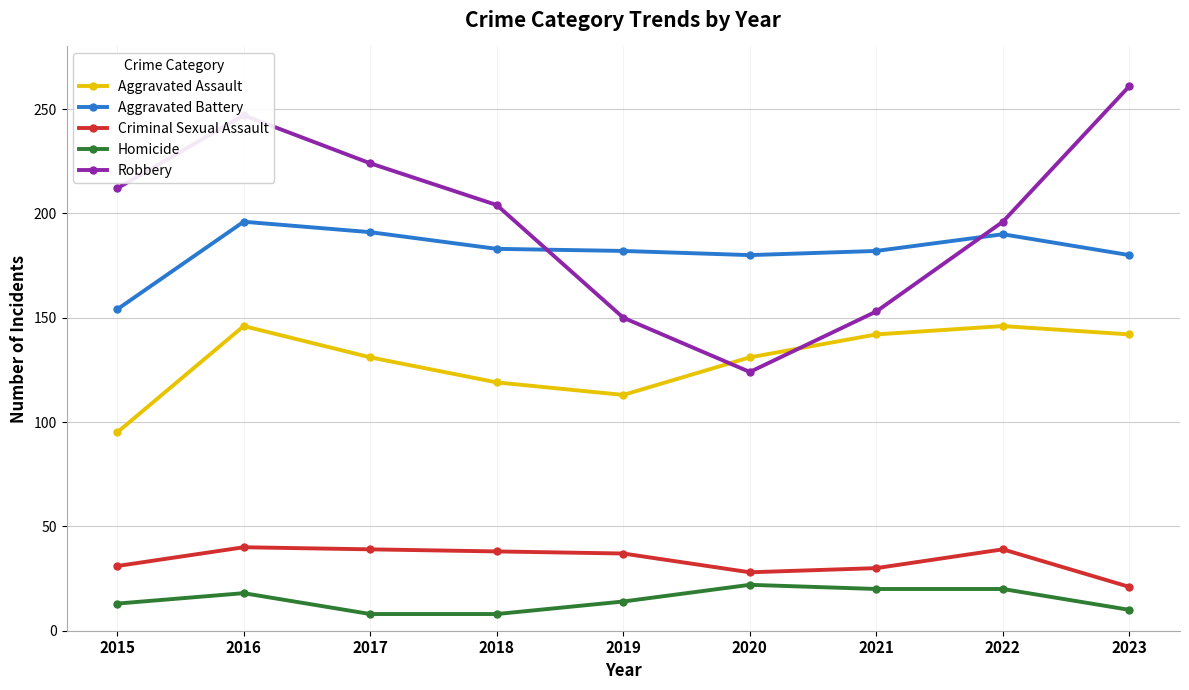

What is the maximum value for Robbery?

261